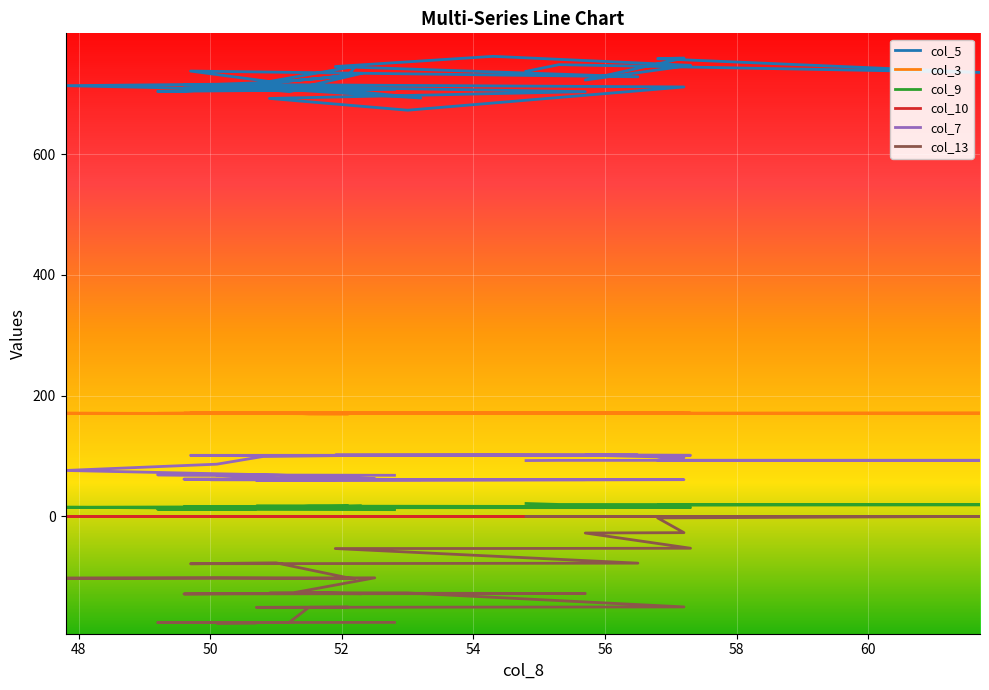

How many data points in col_3 are less than 170?

2